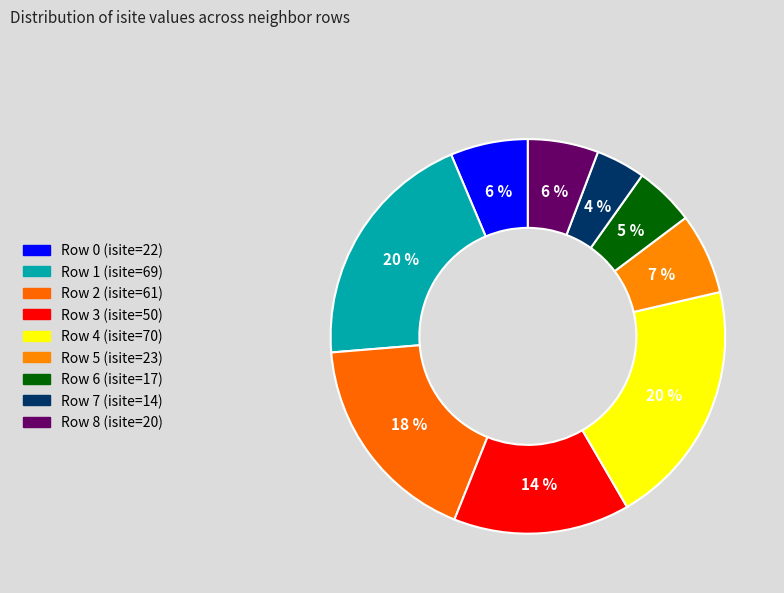

How many segments does this pie chart have?

9